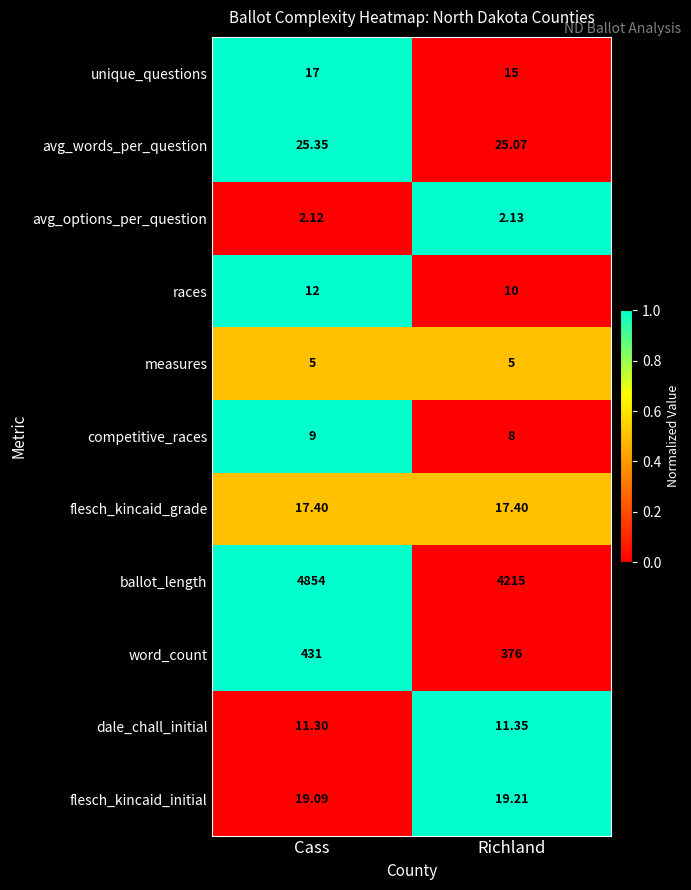

Which series has the largest total across all categories?

ballot_length